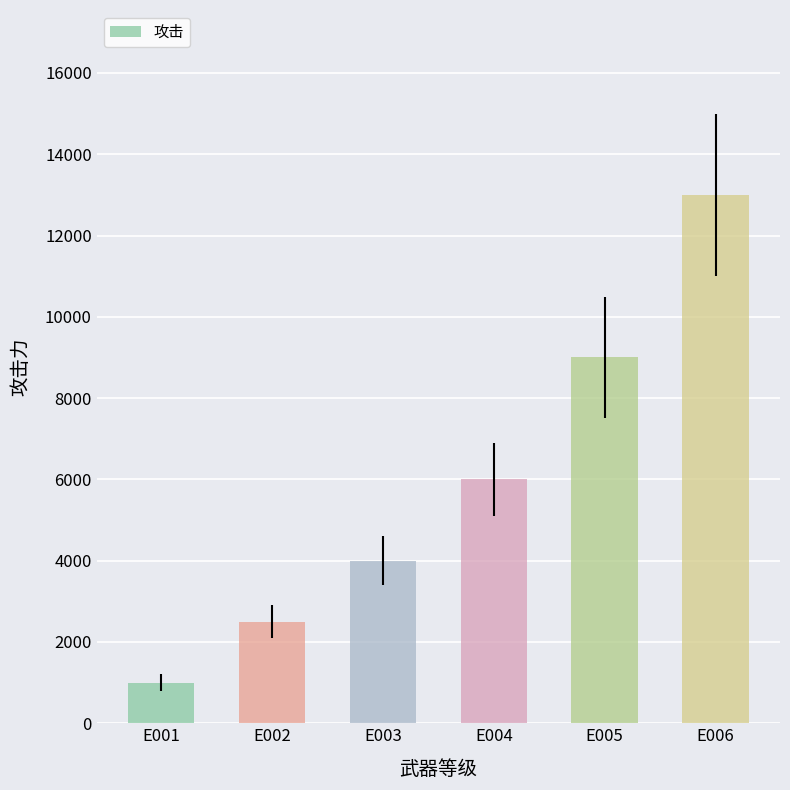

What is the sum of the values at E003 and E004?

10000